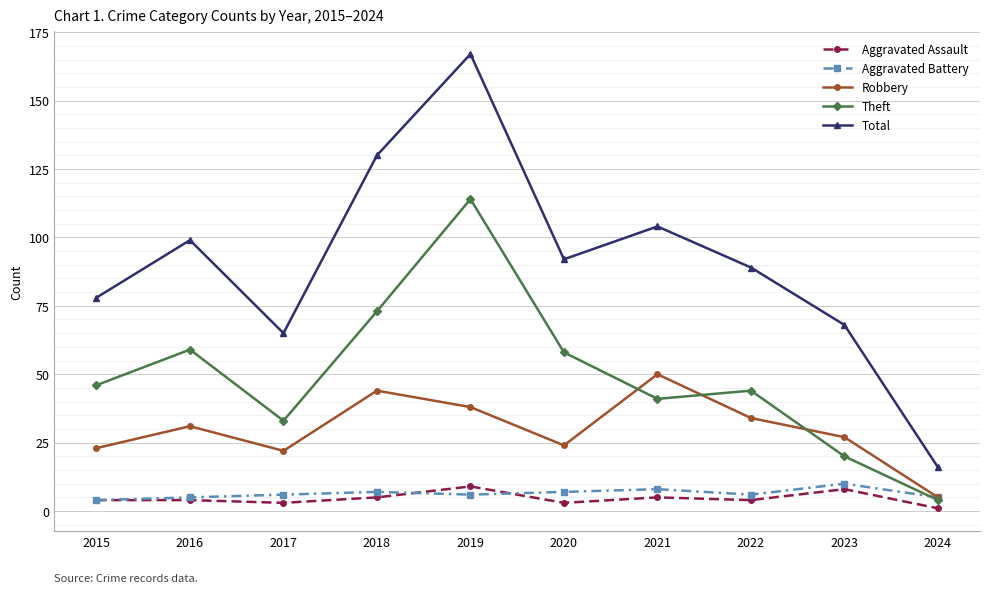

True or false: Total and Theft cross at least once.

False